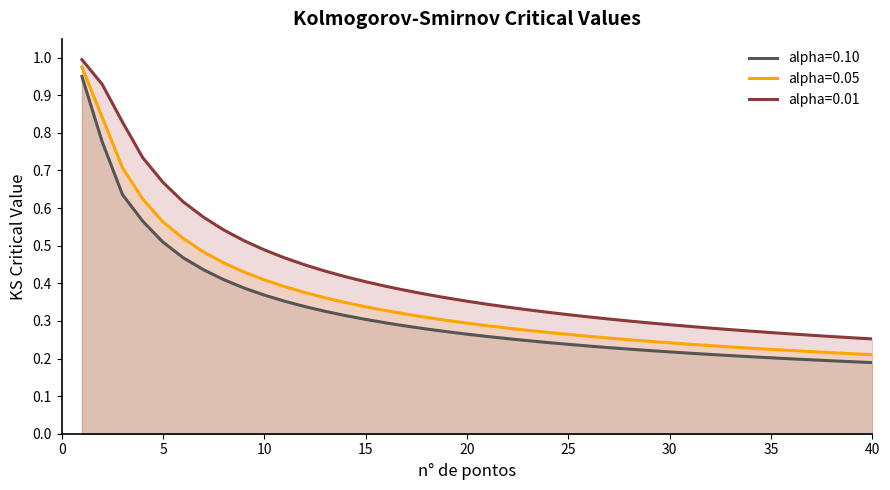

Which category has the highest value in the alpha=0.01 series?

1